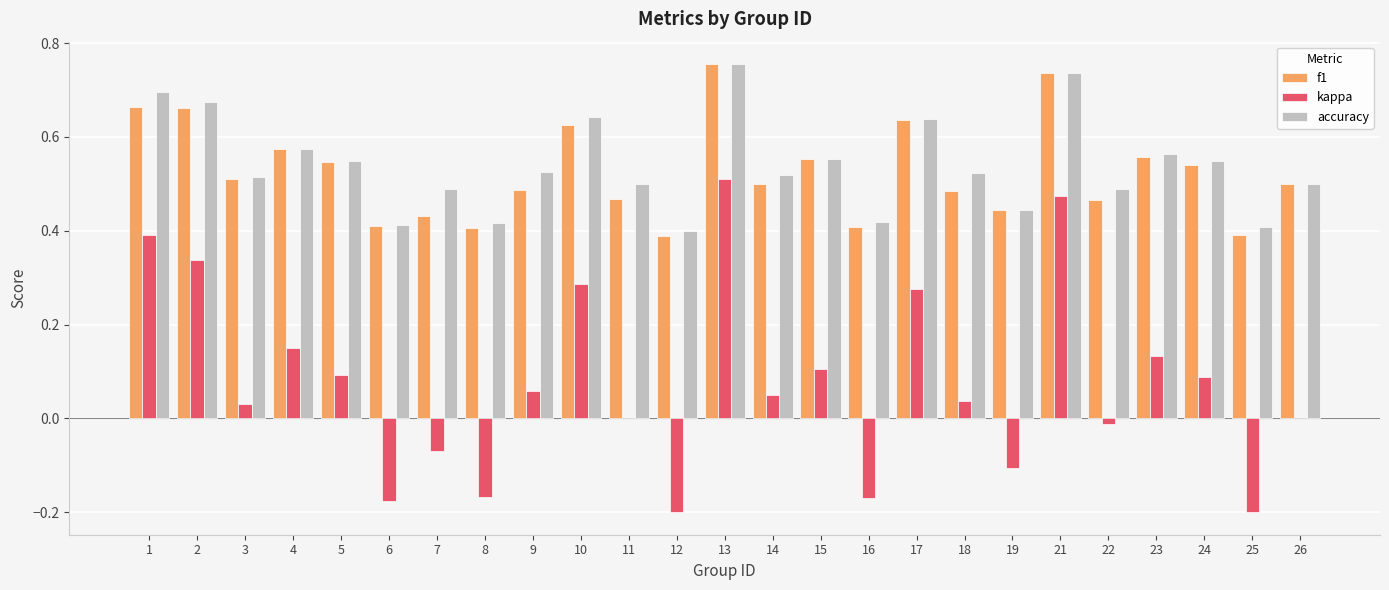

The f1 series shows 0.2 at 13. True or false?

False